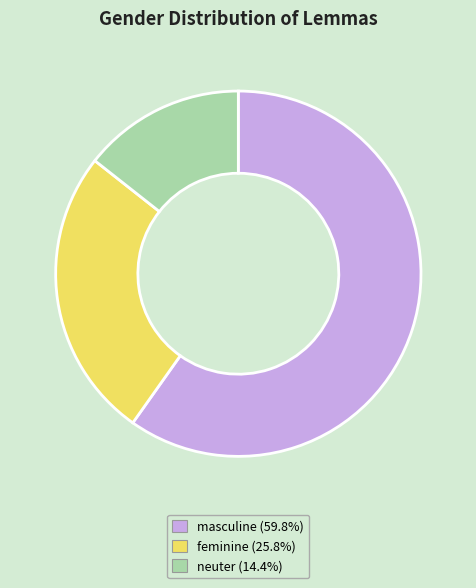

Rank the categories by value from lowest to highest.

neuter, feminine, masculine